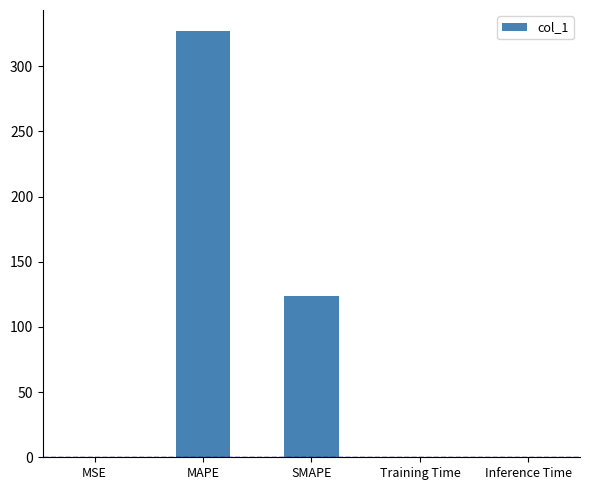

What is the sum of all values?

451.1